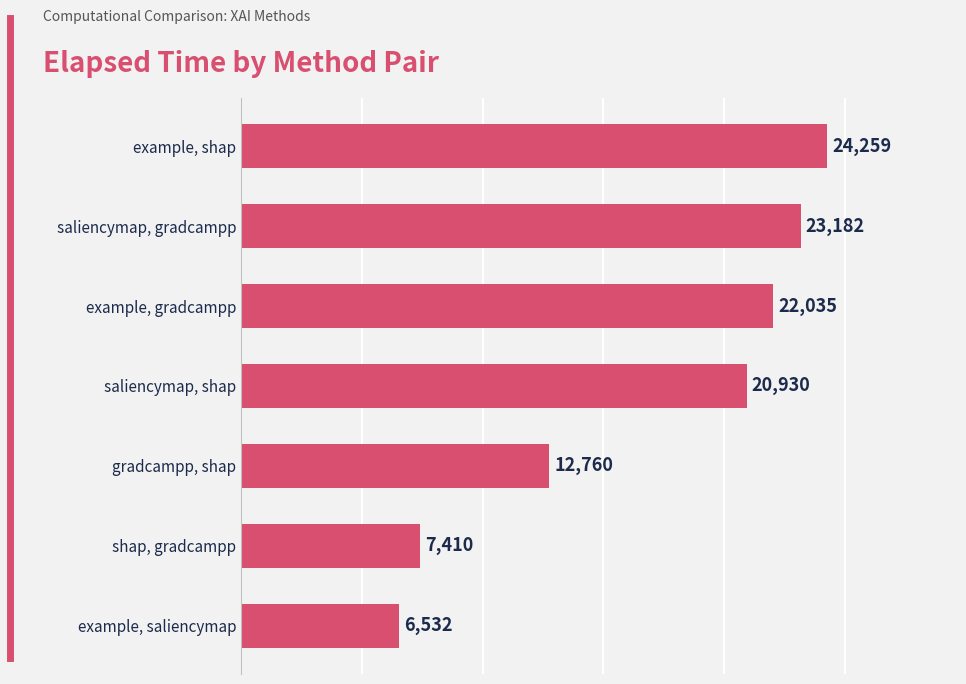

Reading bottom to top, what are all the values shown in this chart?

6532	7410	12760	20930	22035	23182	24259